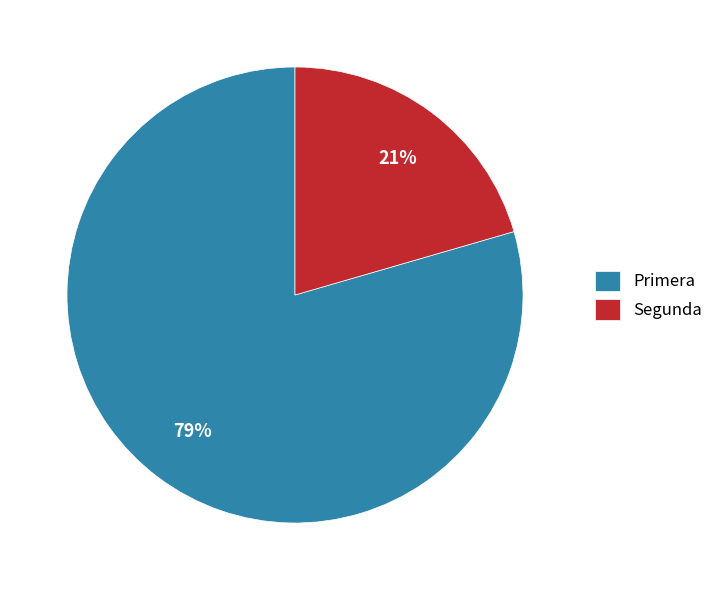

Does Segunda account for over 50% of the chart?

No